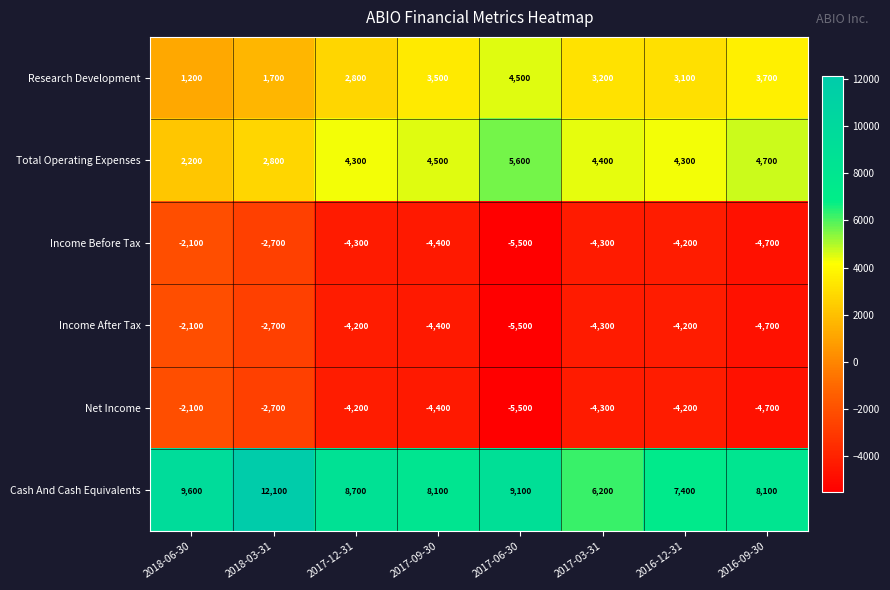

The Total Operating Expenses series shows 4157 at 2018-03-31. True or false?

False